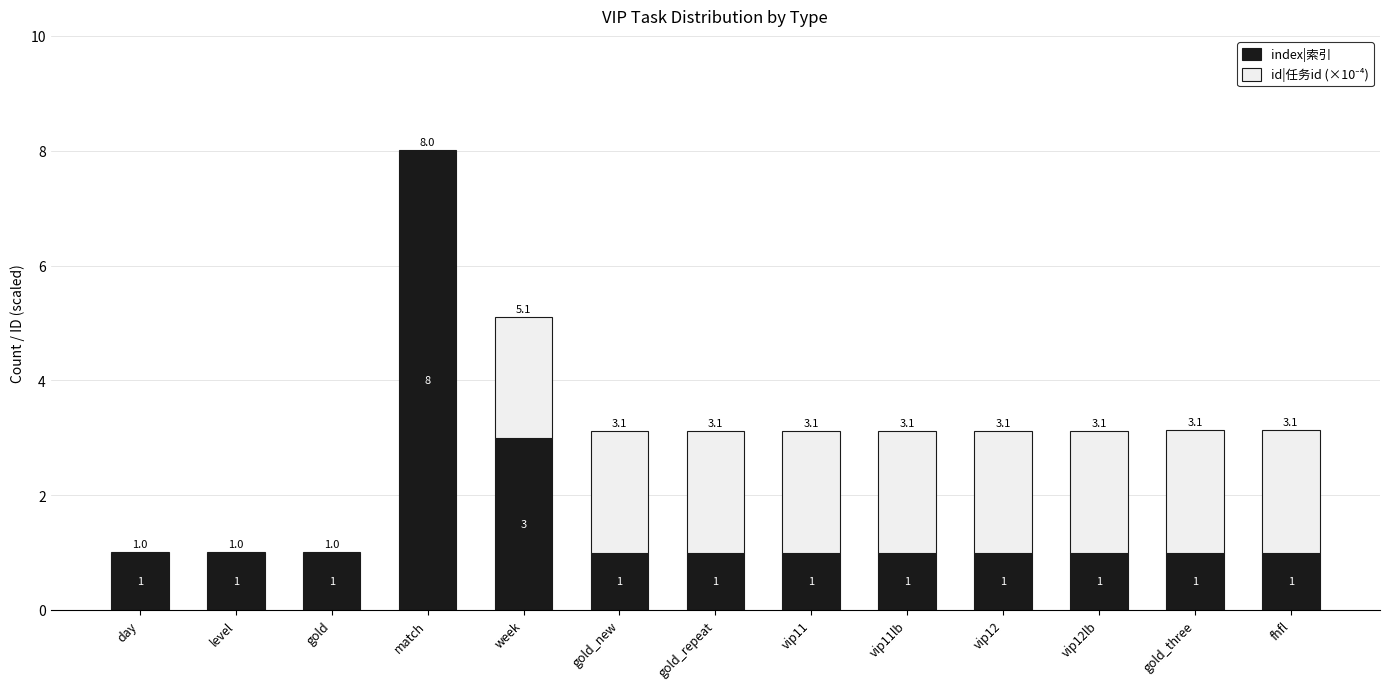

At which category is the sum across all series the highest?

match